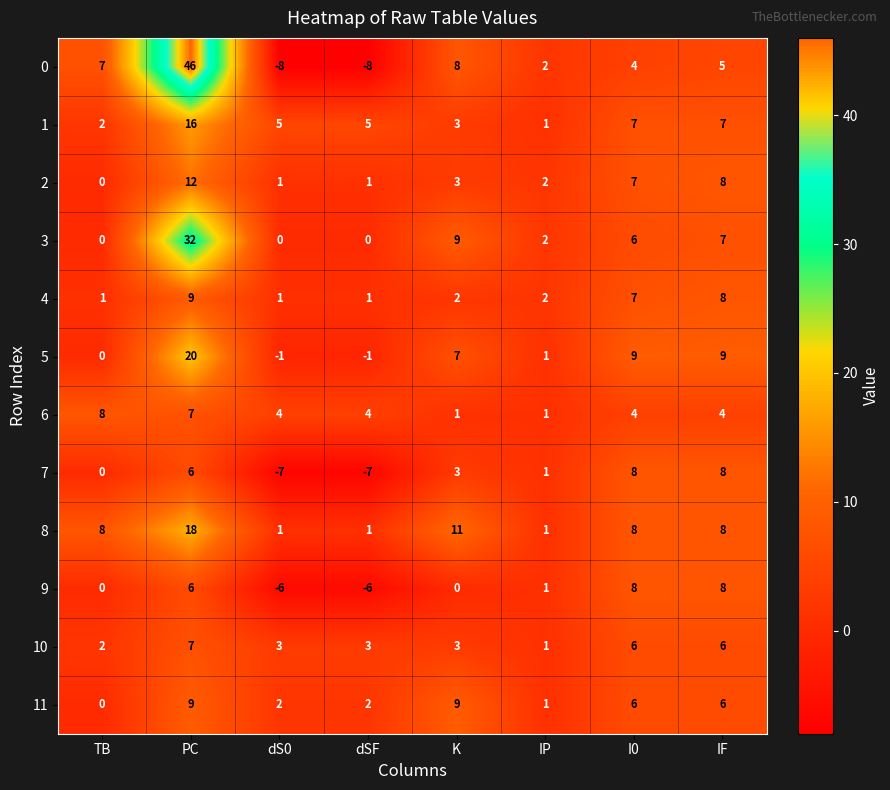

What is the smallest value displayed?

-8